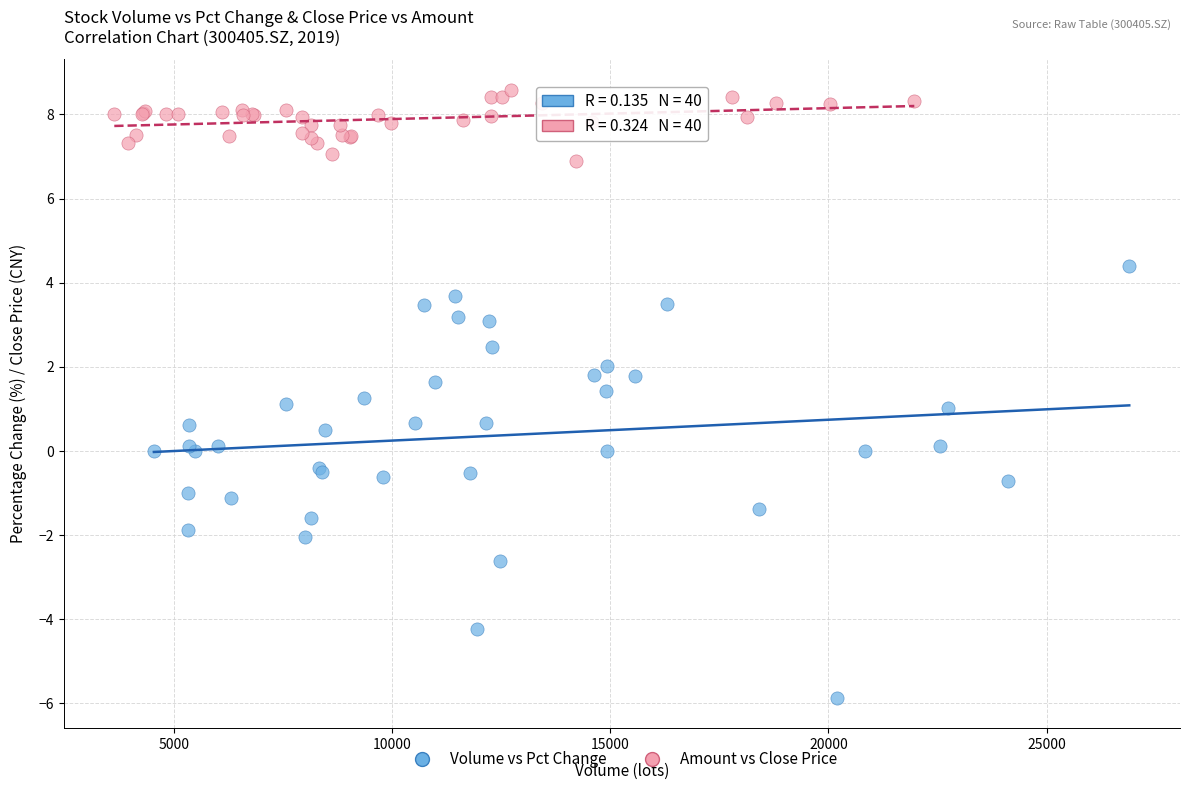

Which series reaches the minimum Y coordinate?

Volume vs Pct Change